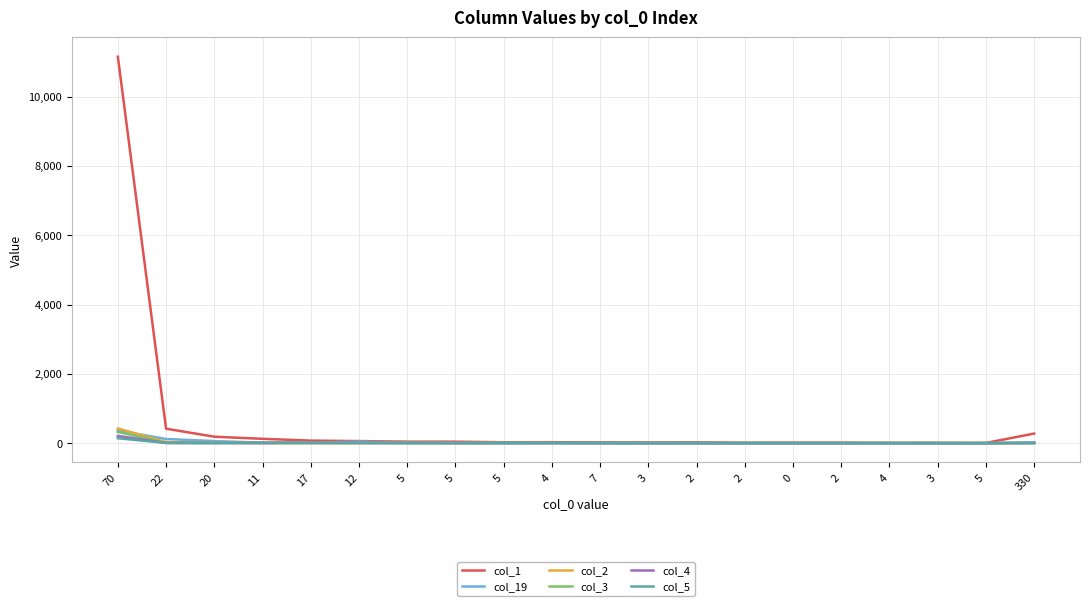

How many lines are shown in the chart?

6